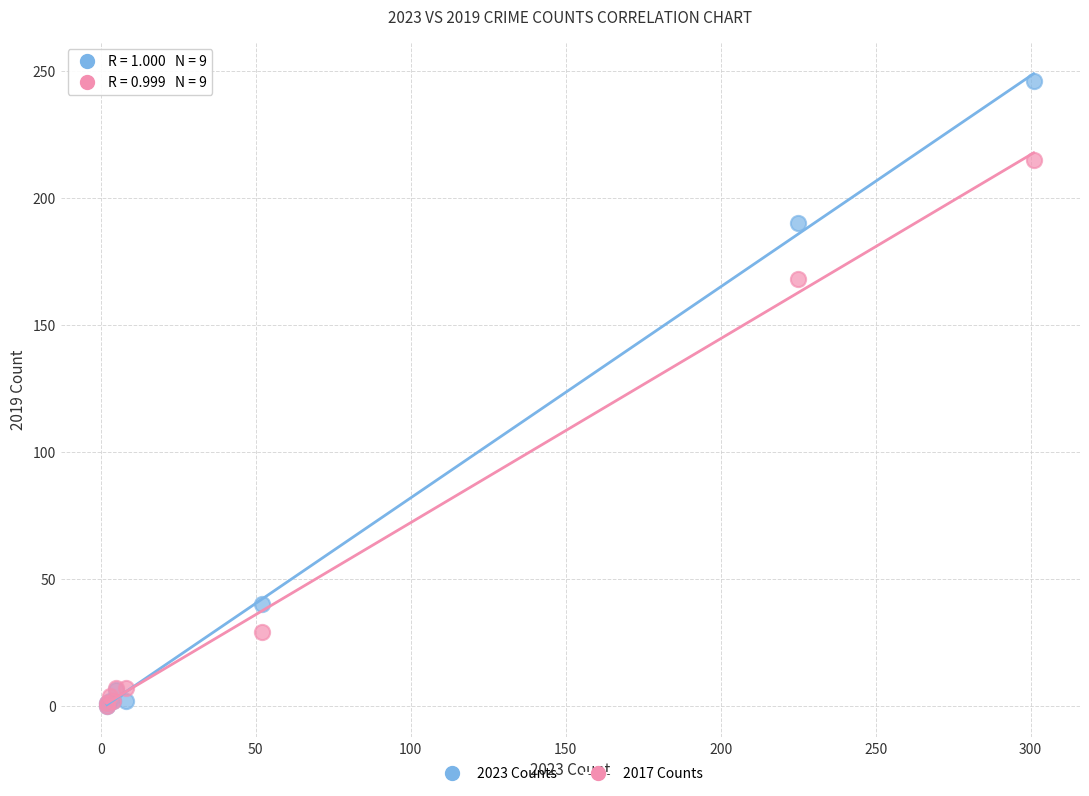

Which series reaches the maximum Y coordinate?

2023 Counts